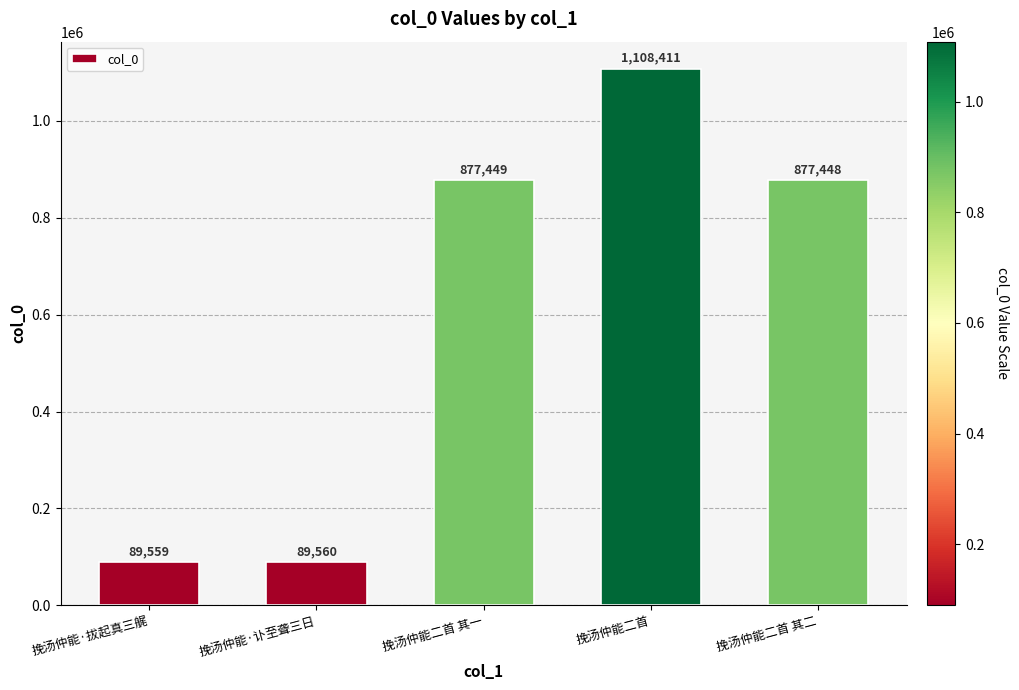

The chart shows a value of 877449 at 挽汤仲能二首 其一. True or false?

True